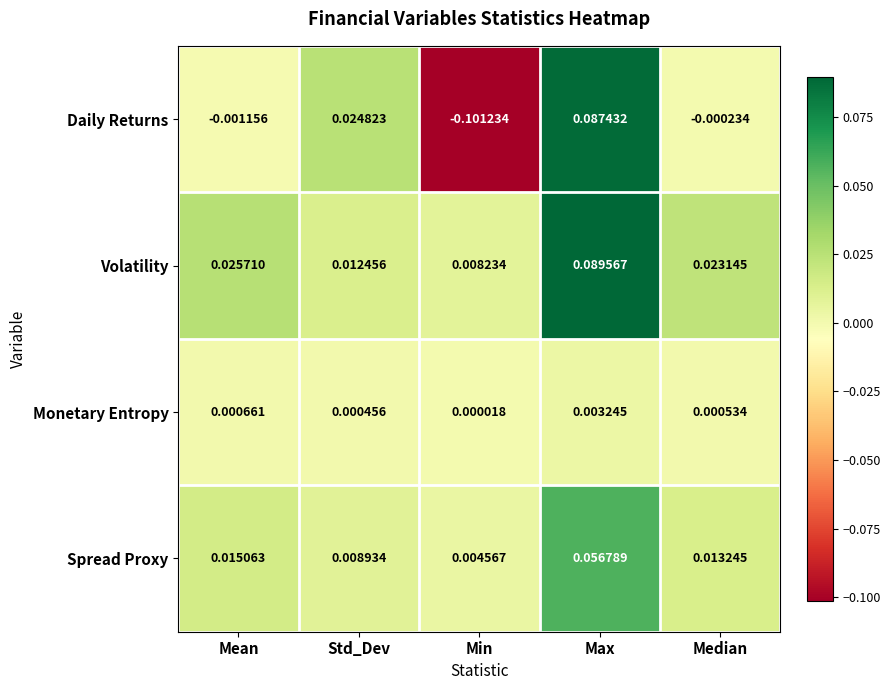

Which series has the largest total across all categories?

Volatility